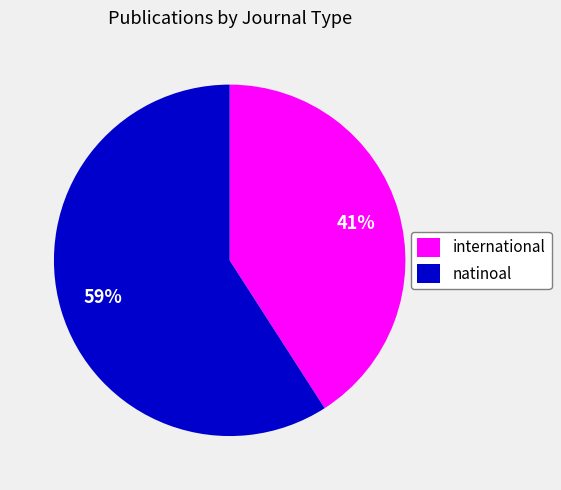

What is the smallest slice in the pie chart?

international